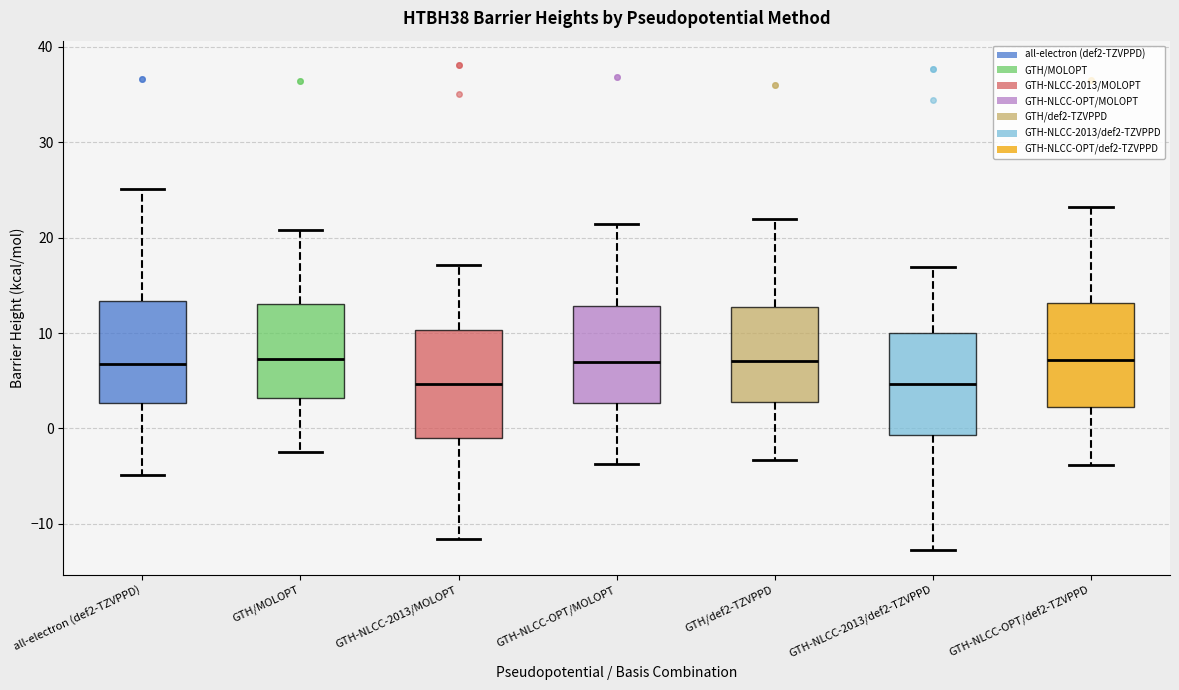

Reading left to right, read every box against the y-axis: the position of its median line, the range the box covers, and the ends of its whiskers. The values are not printed on the chart, so give them approximately, as read against the axis.

all-electron (def2-TZVPPD): median 7, box 3 to 13, whiskers -5 to 25
GTH/MOLOPT: median 7, box 3 to 13, whiskers -3 to 21
GTH-NLCC-2013/MOLOPT: median 5, box -1 to 10, whiskers -12 to 17
GTH-NLCC-OPT/MOLOPT: median 7, box 3 to 13, whiskers -4 to 21
GTH/def2-TZVPPD: median 7, box 3 to 13, whiskers -3 to 22
GTH-NLCC-2013/def2-TZVPPD: median 5, box -1 to 10, whiskers -13 to 17
GTH-NLCC-OPT/def2-TZVPPD: median 7, box 2 to 13, whiskers -4 to 23